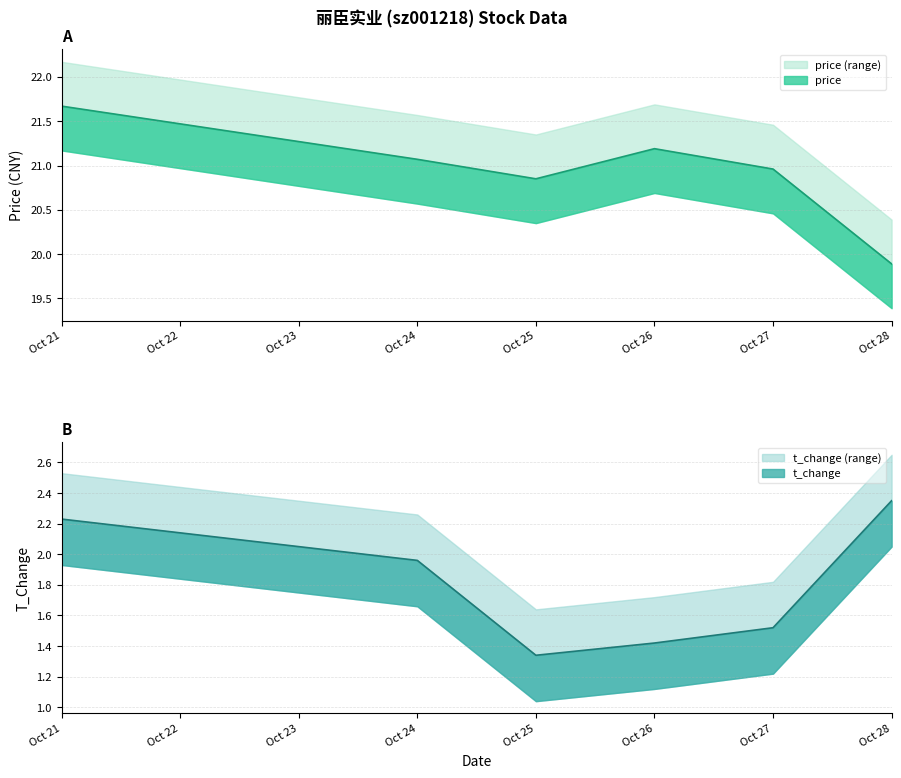

True or false: price and volume cross at least once.

False